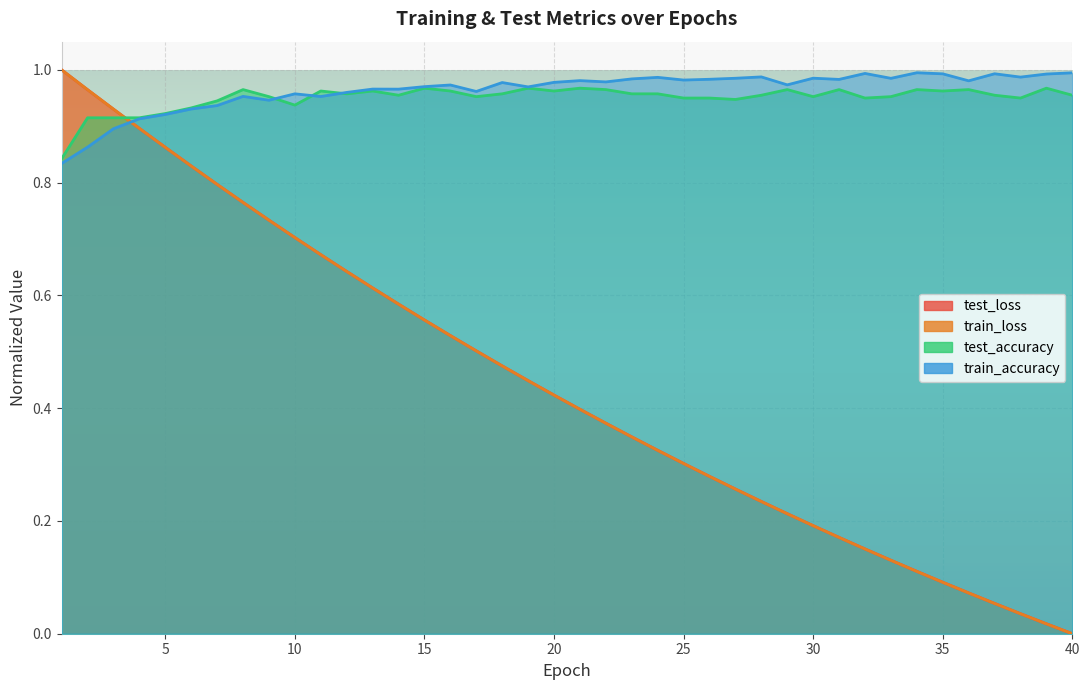

Count the test_accuracy values in the range 0 to 1.

40